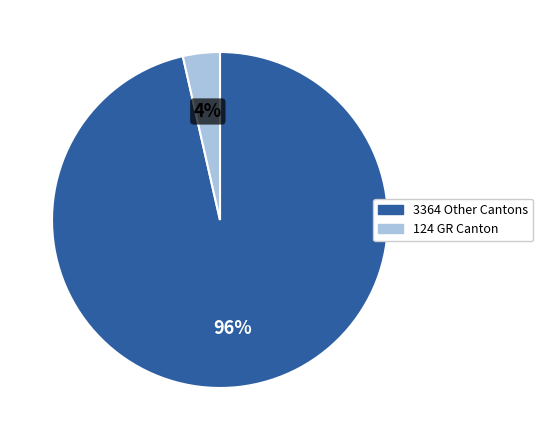

To the nearest percent, what is the average slice percentage?

50%